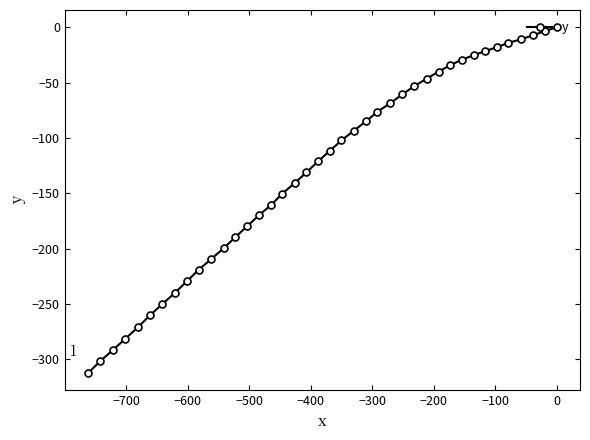

What is the minimum value shown in the chart?

-312.2